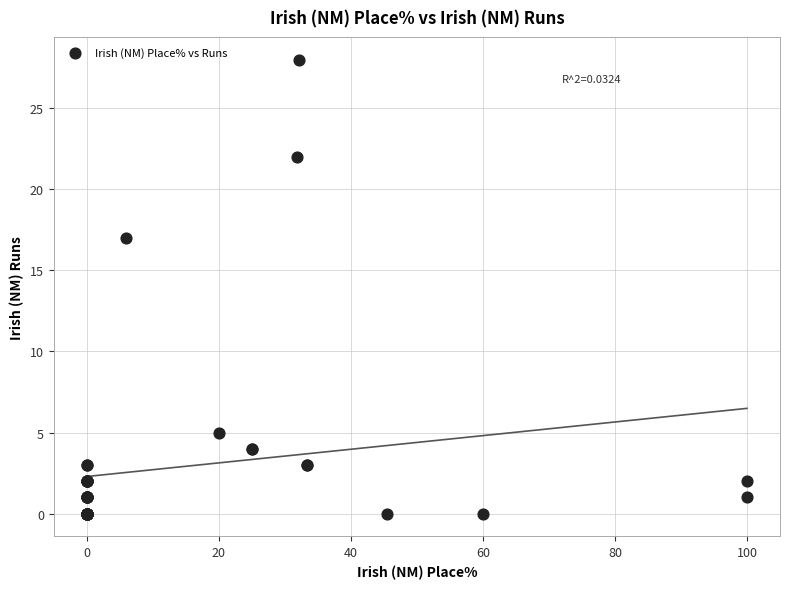

What Y value in the scatter plot is closest to 14?

17